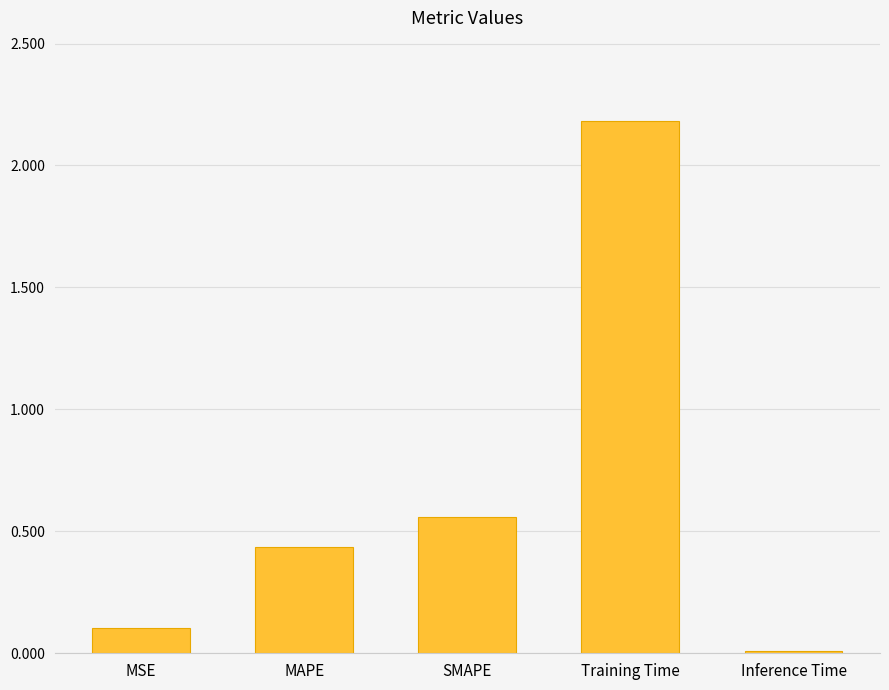

At which label is the value closest to 1?

SMAPE